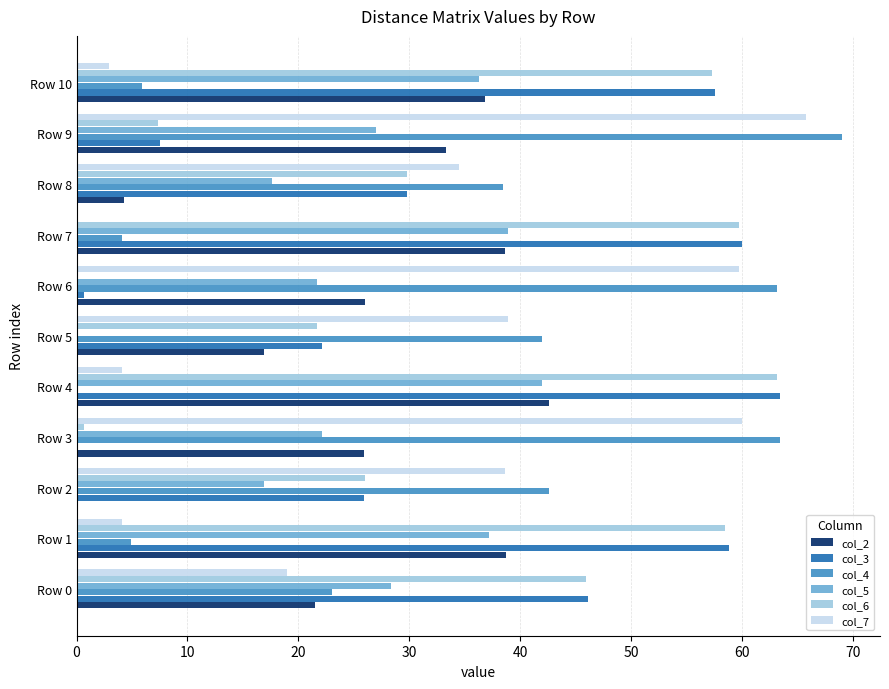

Is the value of col_3 at Row 10 greater than the value of col_6 at Row 8?

Yes